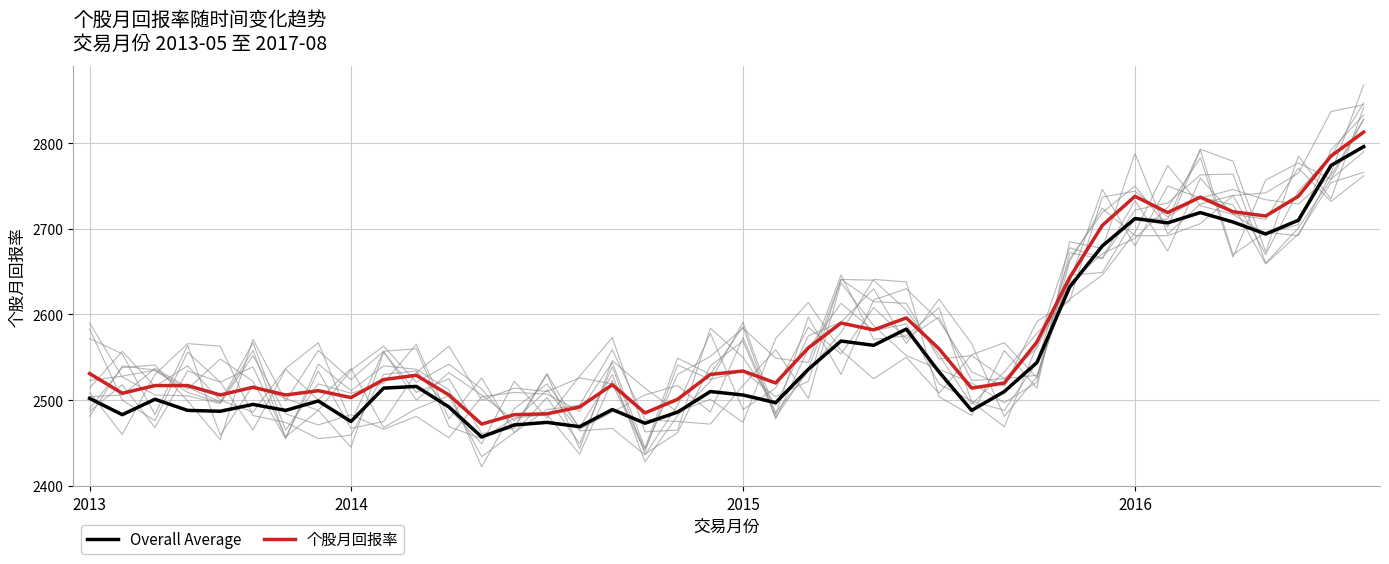

True or false: 个股月回报率 and Overall Average cross at least once.

False